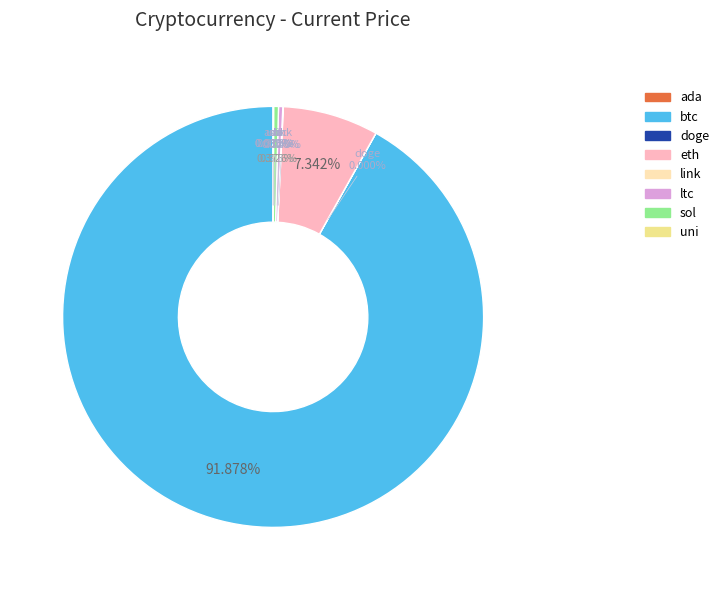

Is it true that uni is 1% of the pie?

False